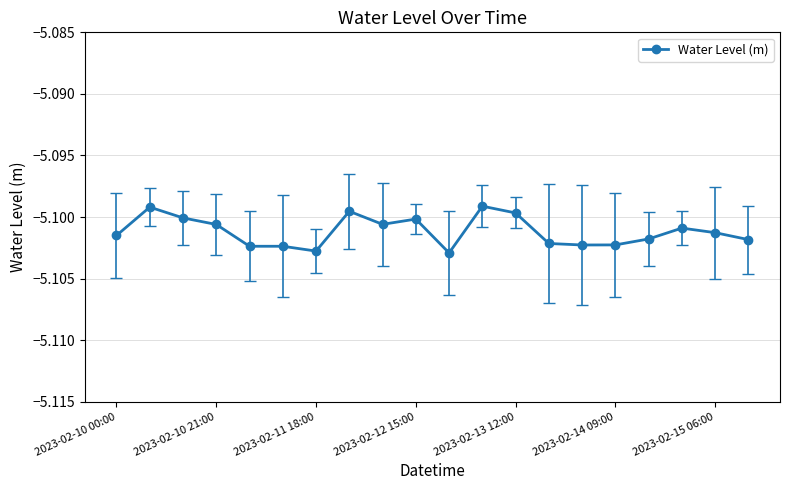

True or false: there are more than 1 points higher than both neighbors.

True